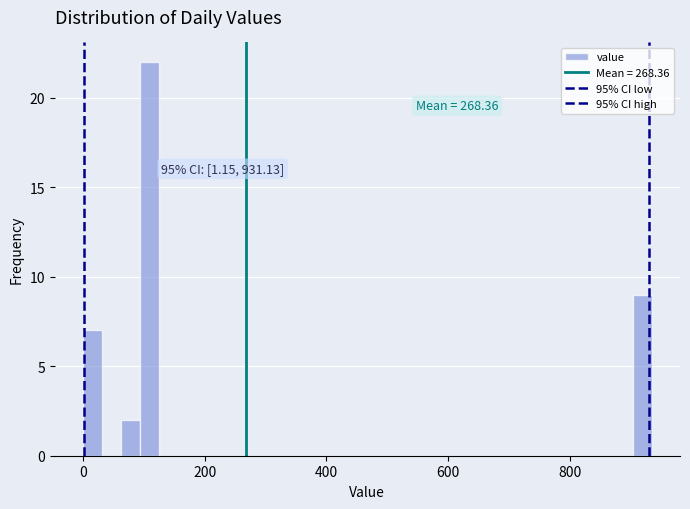

Around what value on the x-axis is the tallest bar? Give the approximate position of its centre, as read against the axis.

100